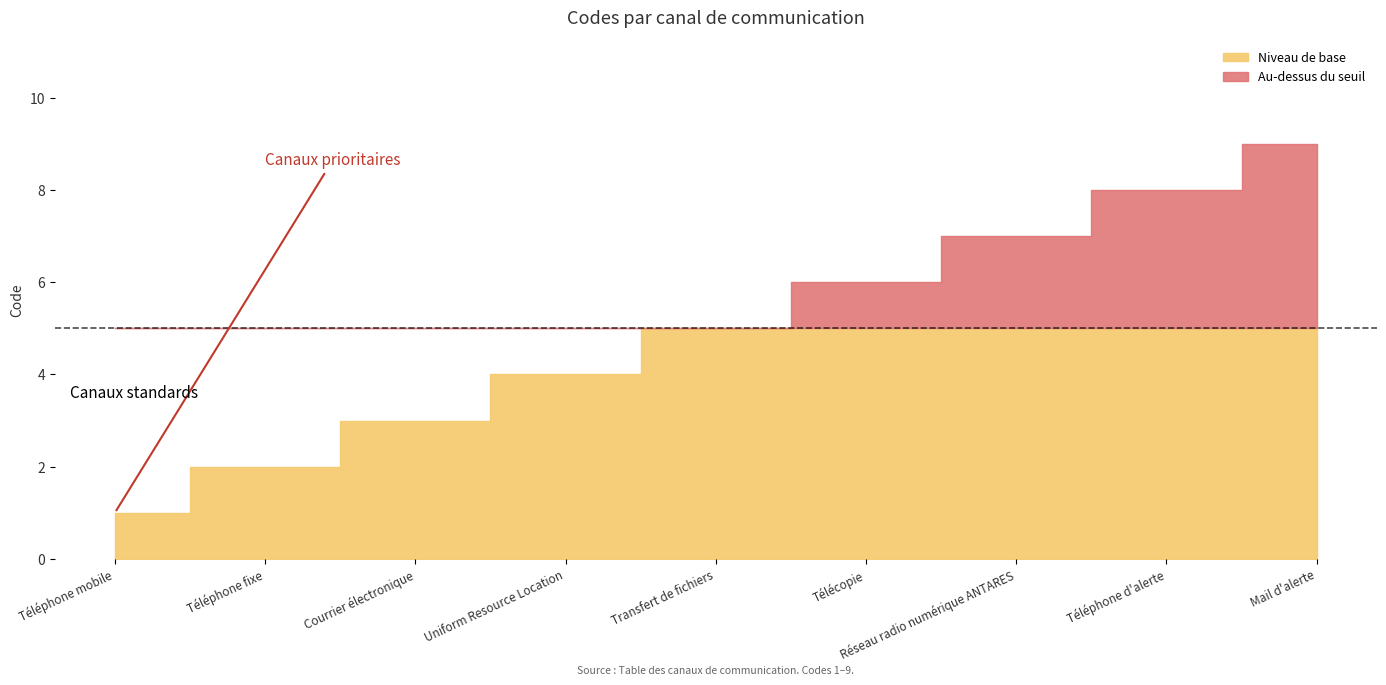

Rank the categories by value from lowest to highest.

Téléphone mobile, Téléphone fixe, Courrier électronique, Uniform Resource Location, Transfert de fichiers, Télécopie, Réseau radio numérique ANTARES, Téléphone d'alerte, Mail d'alerte